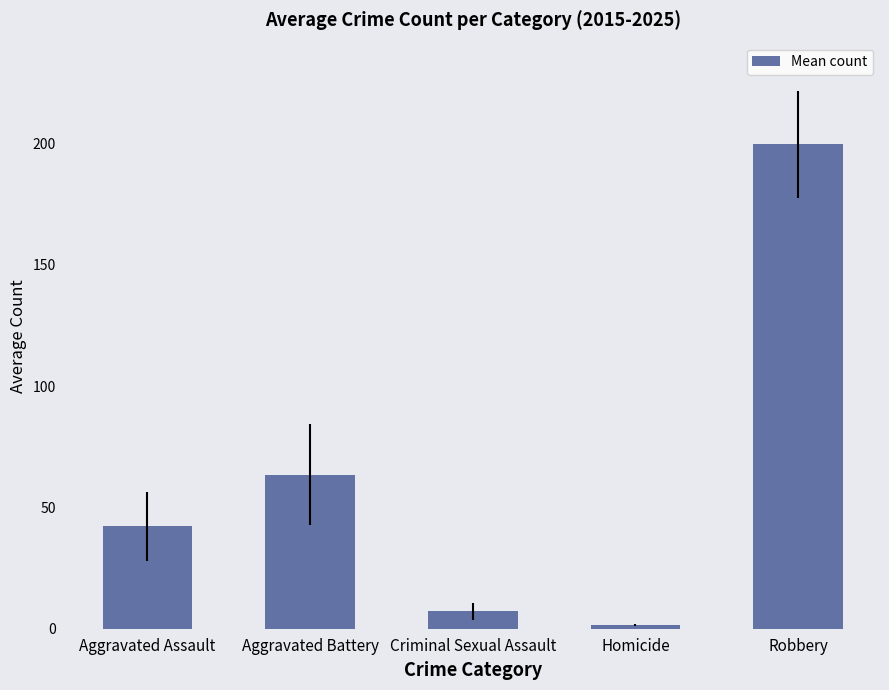

What is the change in value from Aggravated Assault to Robbery?

+157.5